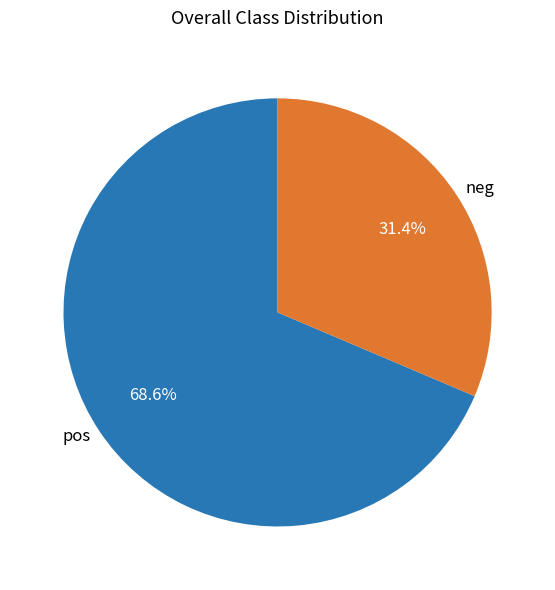

What is the total percentage of pos and neg?

100.0%